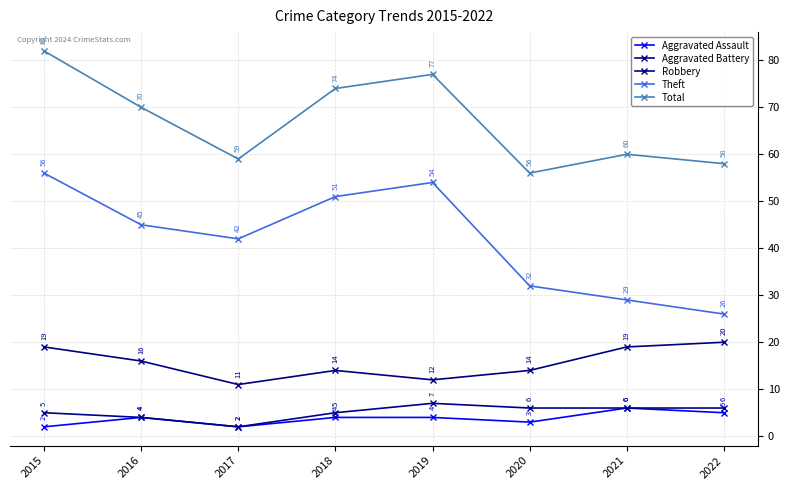

True or false: Total has more than 2 points higher than both neighbors.

False